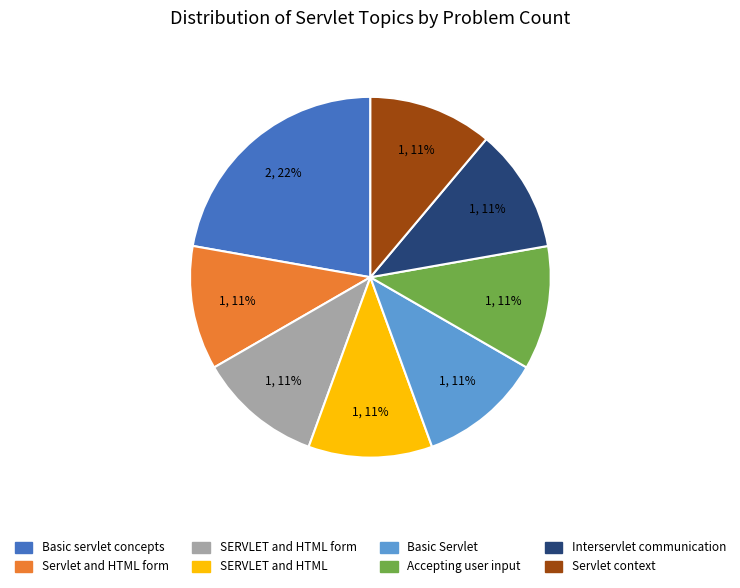

Does any single category account for the majority?

No